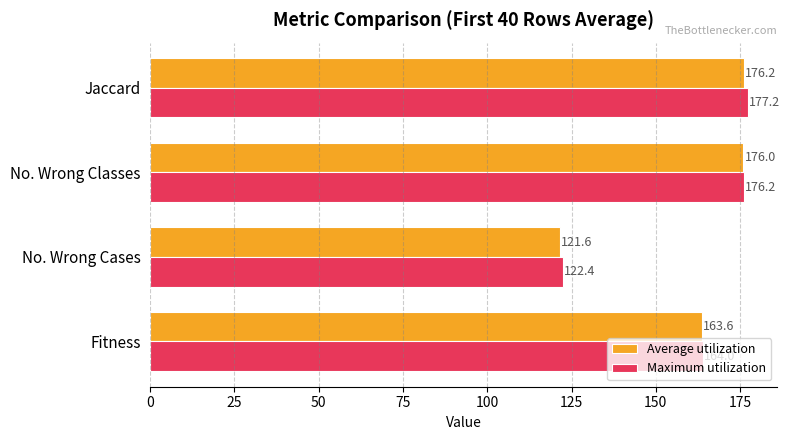

List the labels in order of Maximum utilization value, smallest first.

No. Wrong Cases, Fitness, No. Wrong Classes, Jaccard